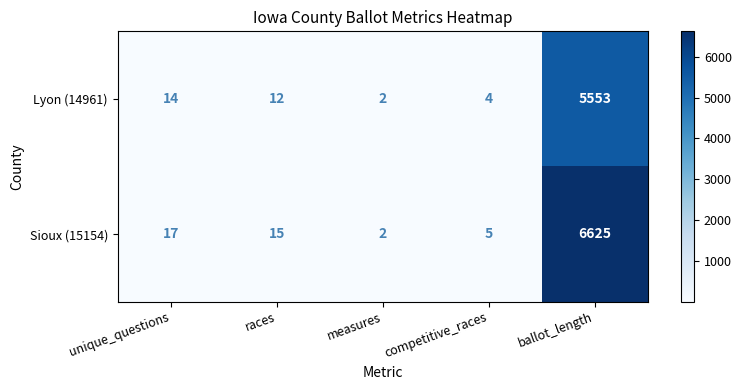

Between races and competitive_races, which series saw the biggest shift?

Sioux (15154)